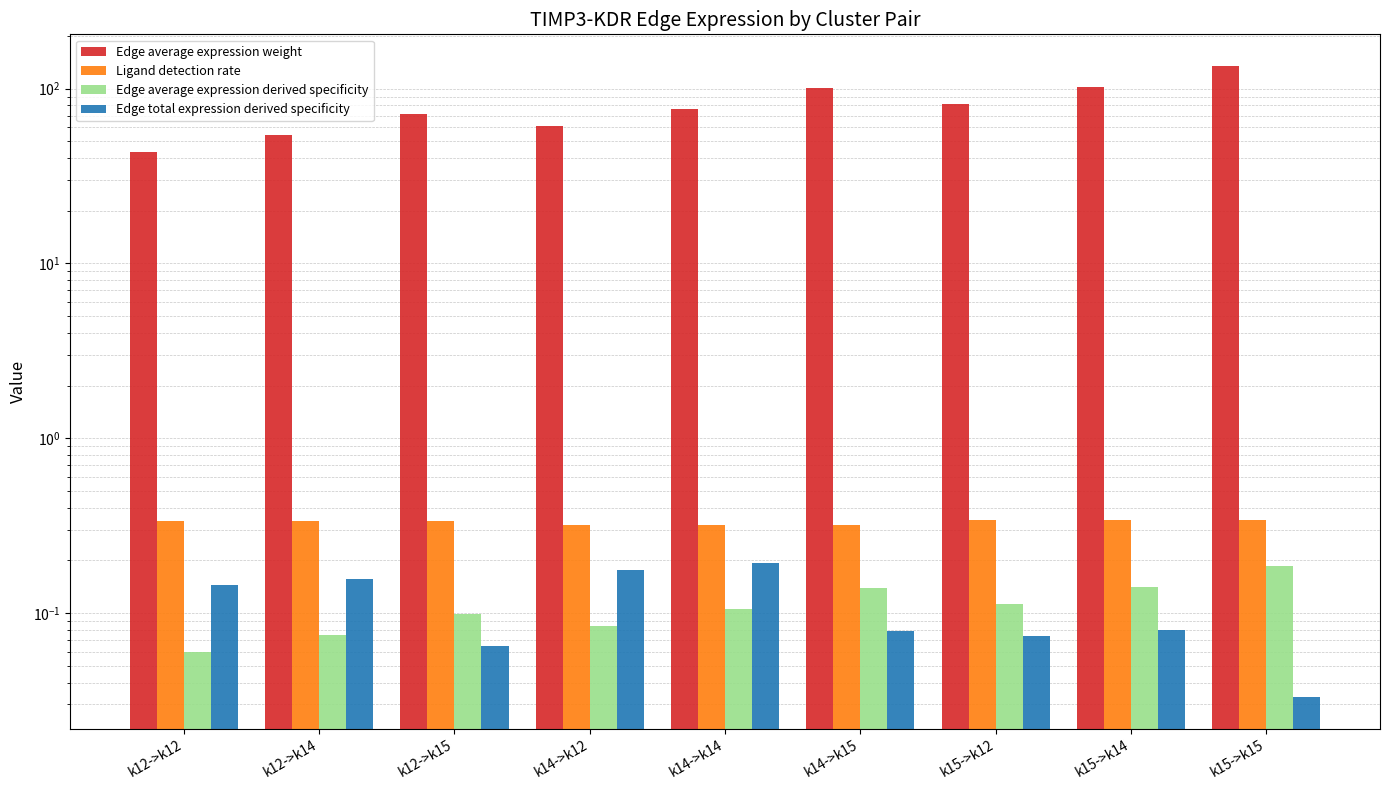

What is the label of the 5th bar from the left?

k14->k14